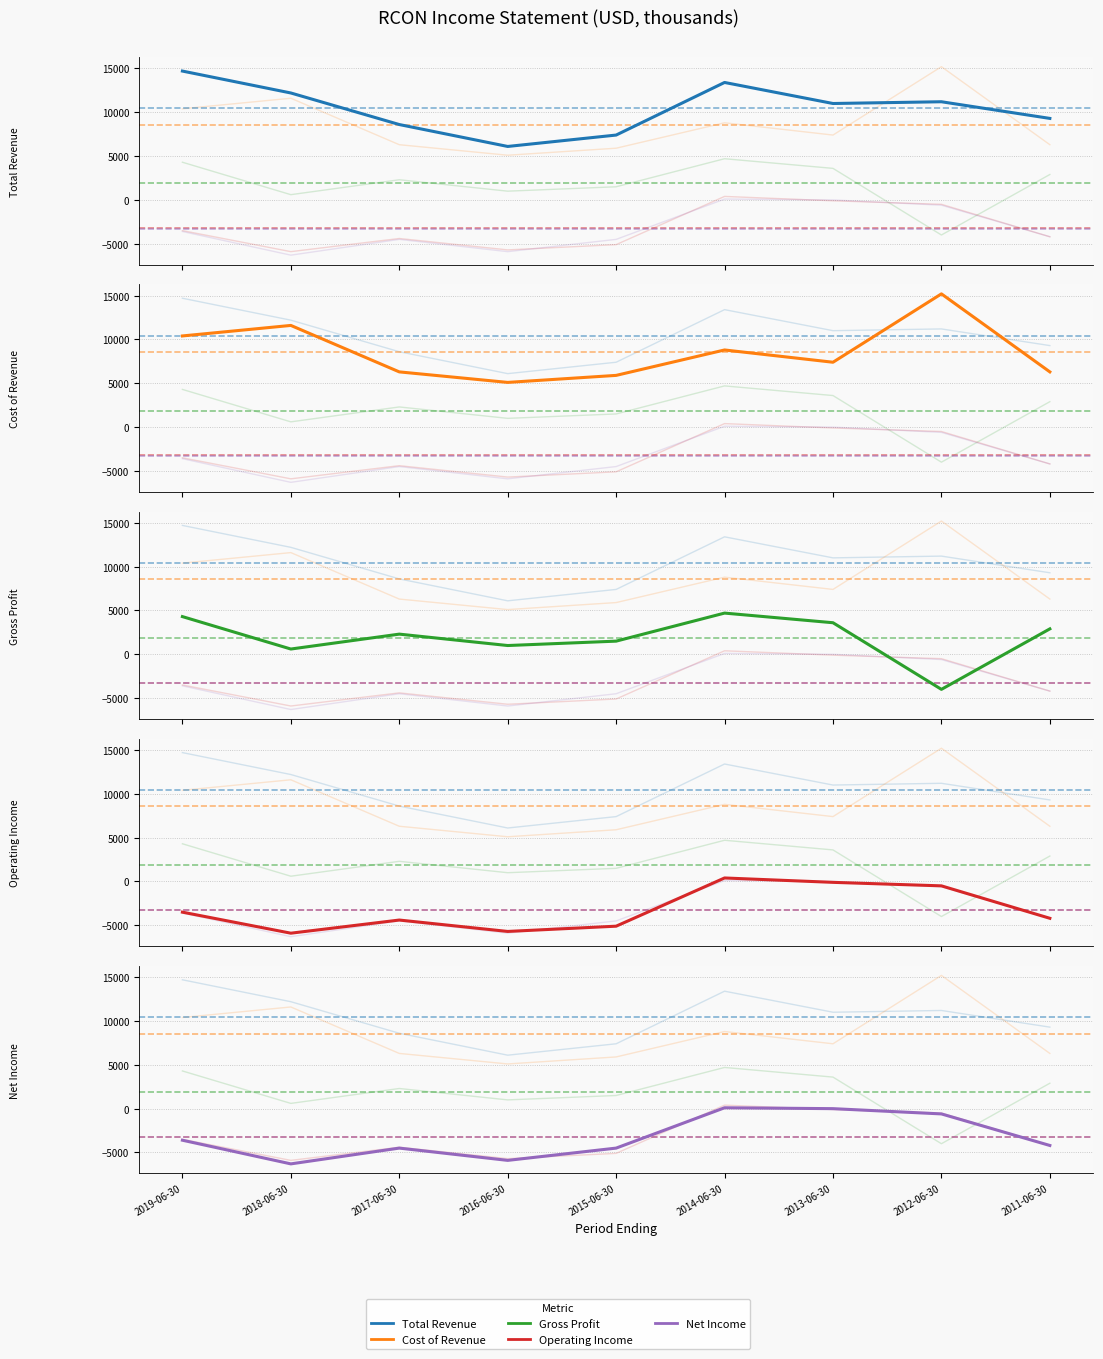

Rank the series at 2015-06-30 from lowest to highest value.

Operating Income, Net Income, Gross Profit, Cost of Revenue, Total Revenue